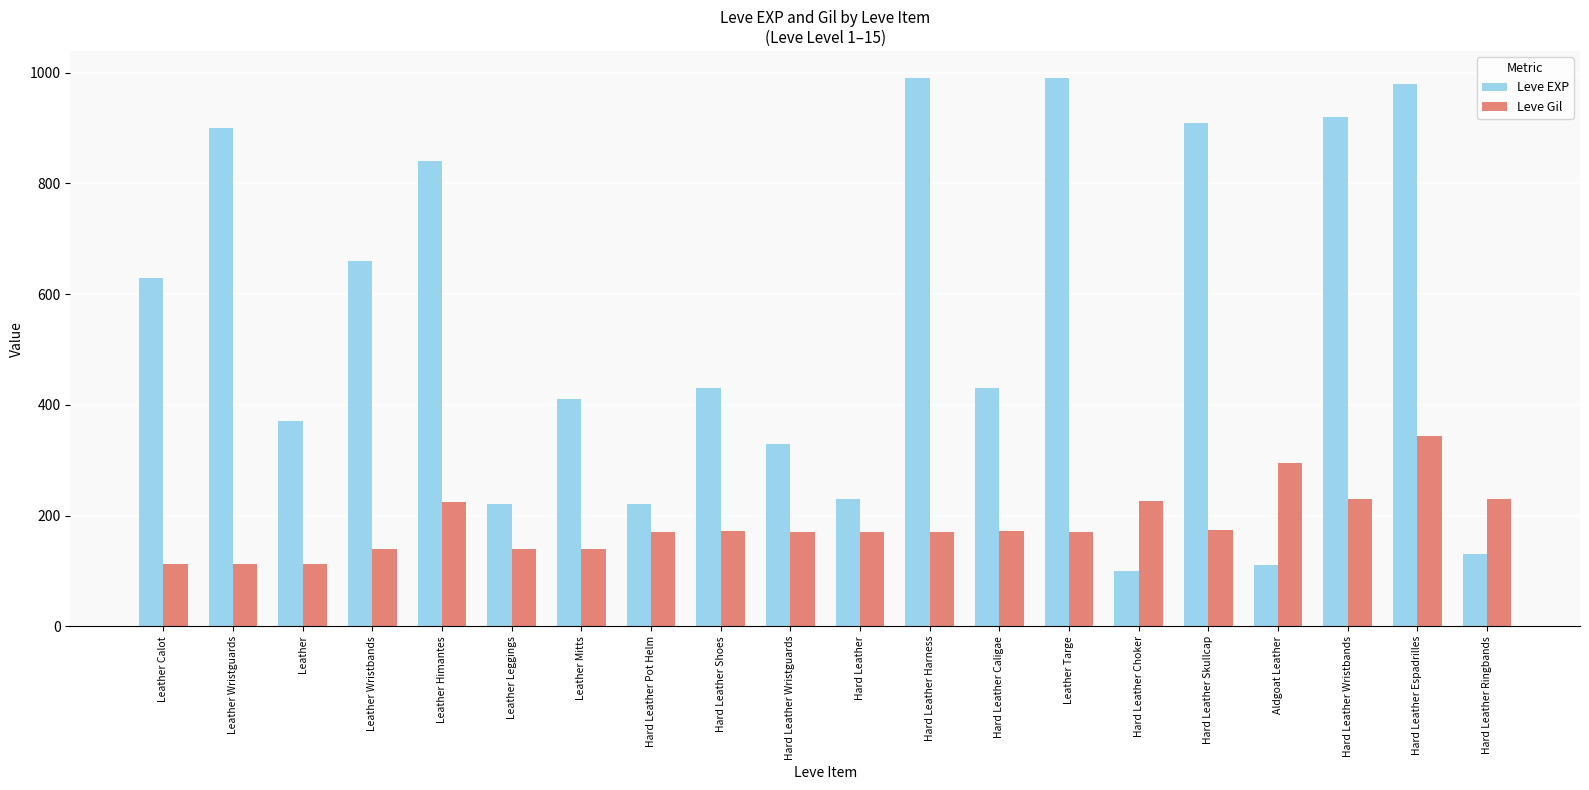

What is the label of the 2nd bar from the left?

Leather Wristguards